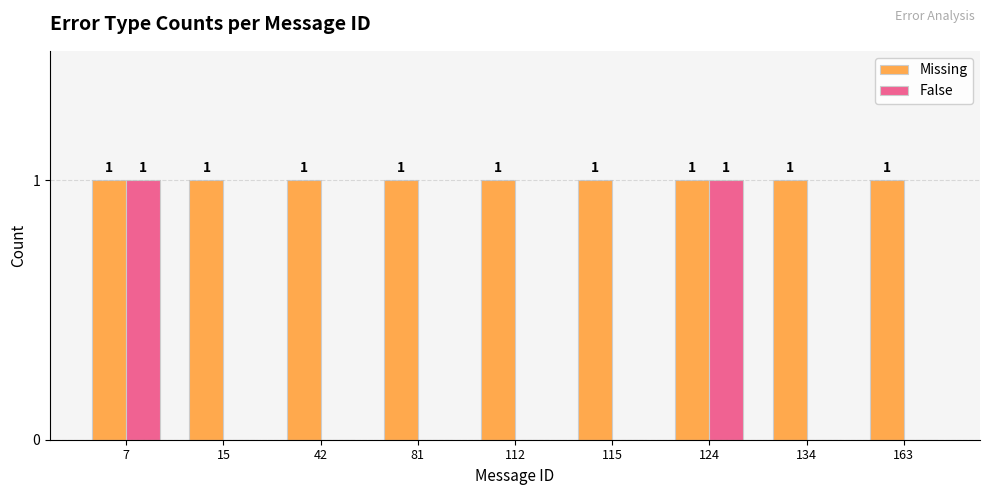

Which series changed the most between 81 and 124?

False